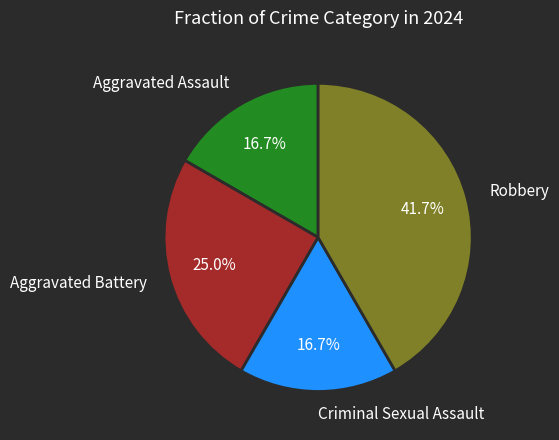

Do Criminal Sexual Assault and Robbery together represent more than half of the pie?

Yes